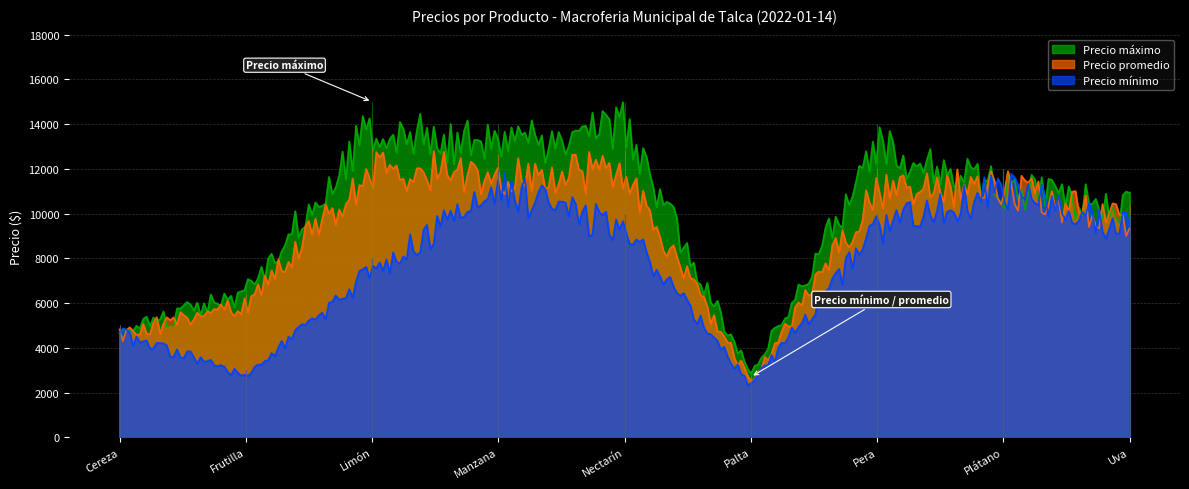

Reading left to right, list all the values displayed in this chart.

Precio máximo: Cereza=5000	Frutilla=7000	Limón=15000	Manzana=14000	Nectarín=15000	Palta=3000	Pera=14000	Plátano=12000	Uva=11000
Precio promedio: Cereza=5000	Frutilla=6400	Limón=13000	Manzana=12667	Nectarín=12857	Palta=2733	Pera=12000	Plátano=12000	Uva=10444
Precio mínimo: Cereza=5000	Frutilla=3000	Limón=8000	Manzana=12000	Nectarín=10000	Palta=2500	Pera=10000	Plátano=12000	Uva=10000